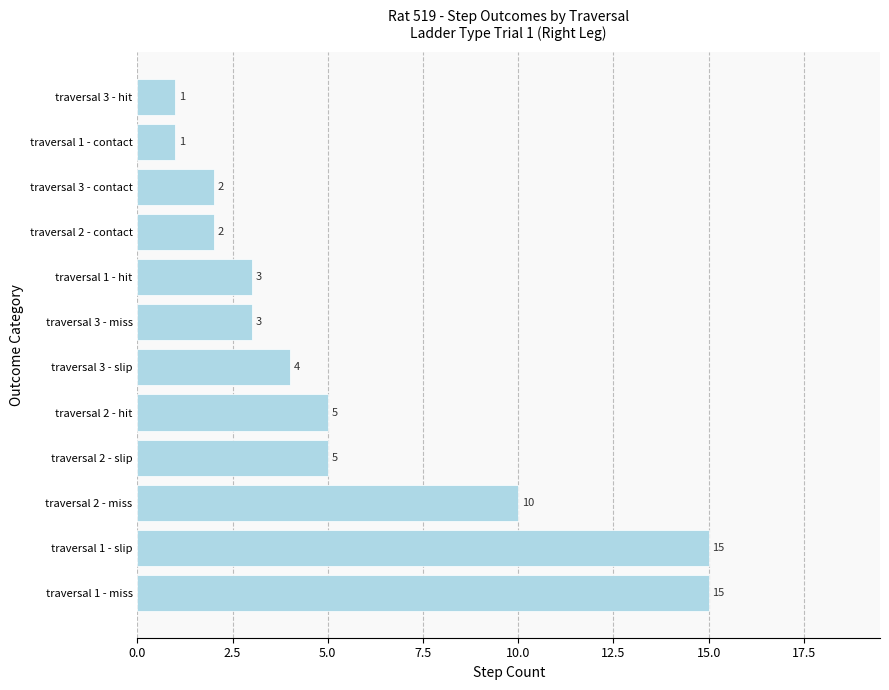

What is the difference between the second highest and minimum values?

14